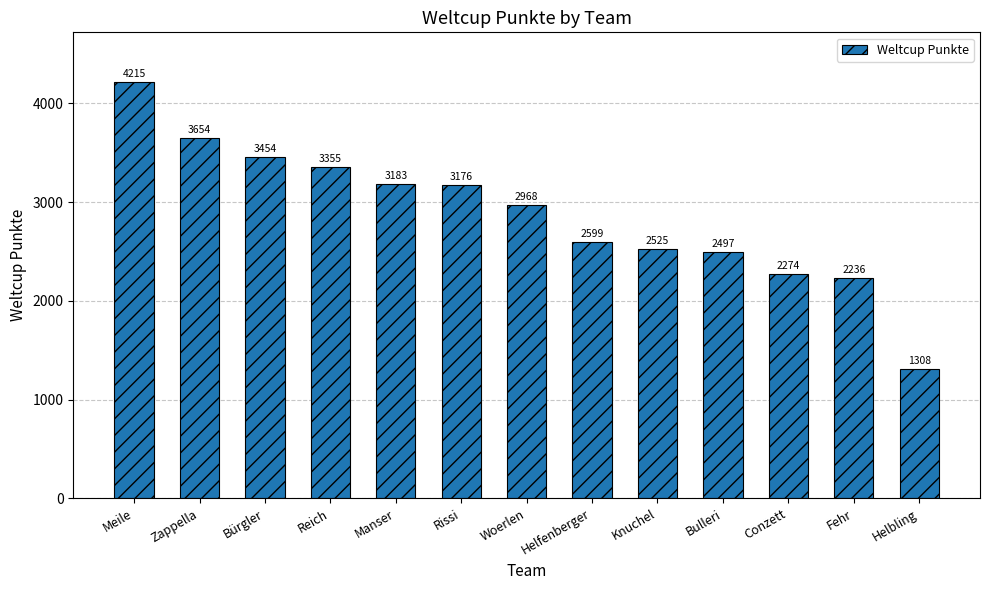

Which label corresponds to the largest value in the chart?

Meile